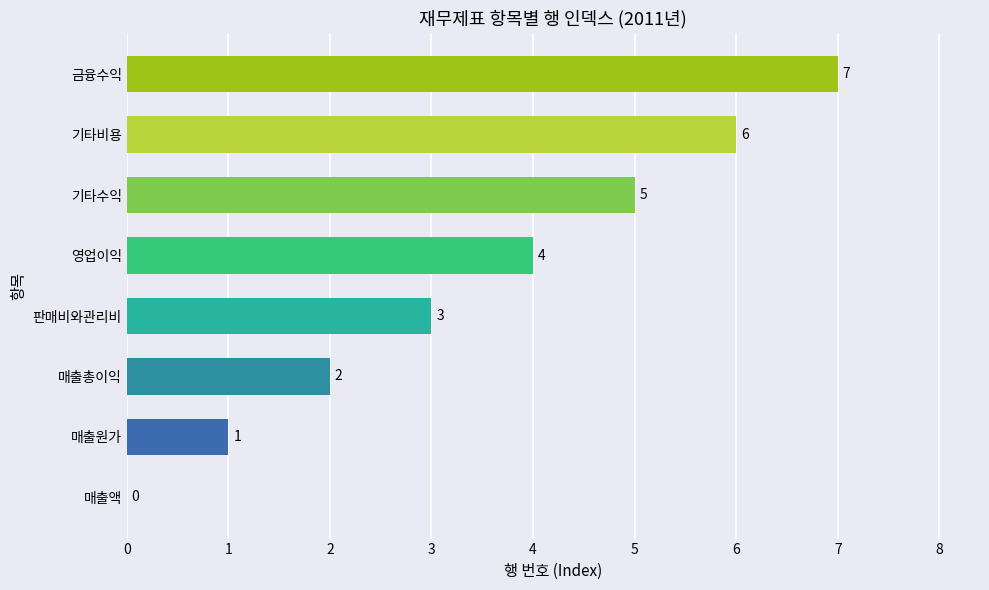

How many values are between 2 and 6?

5